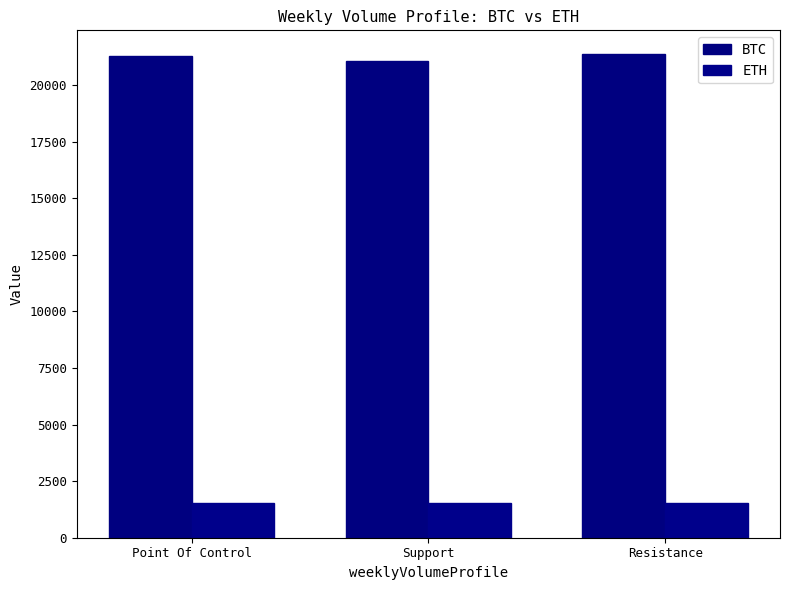

The value of BTC at Support is 21068.9. True or false?

True